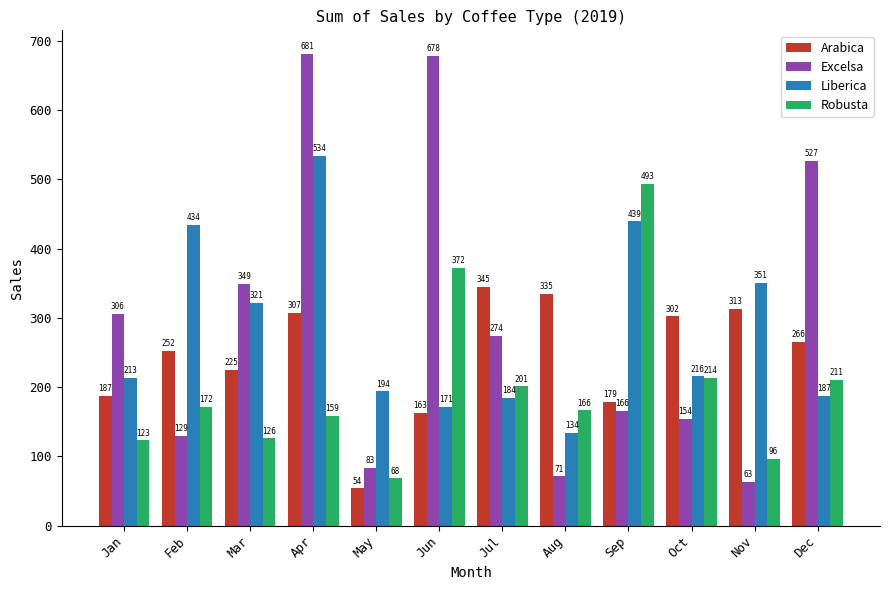

What is the average value of the Arabica series?

243.9